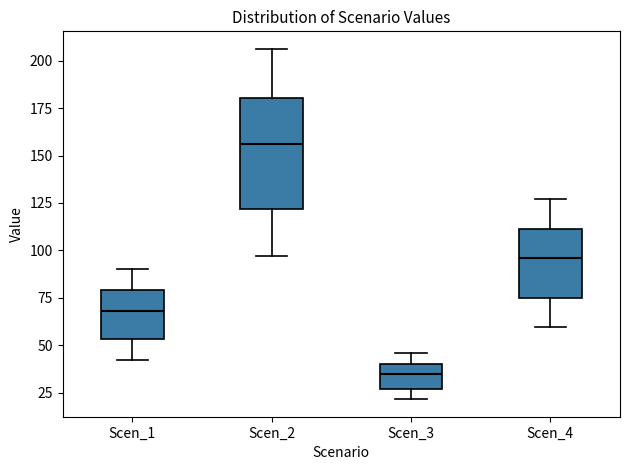

Where does the upper whisker of the box for Scen_1 end on the y-axis? The values are not printed on the chart, so give them approximately, as read against the axis.

90